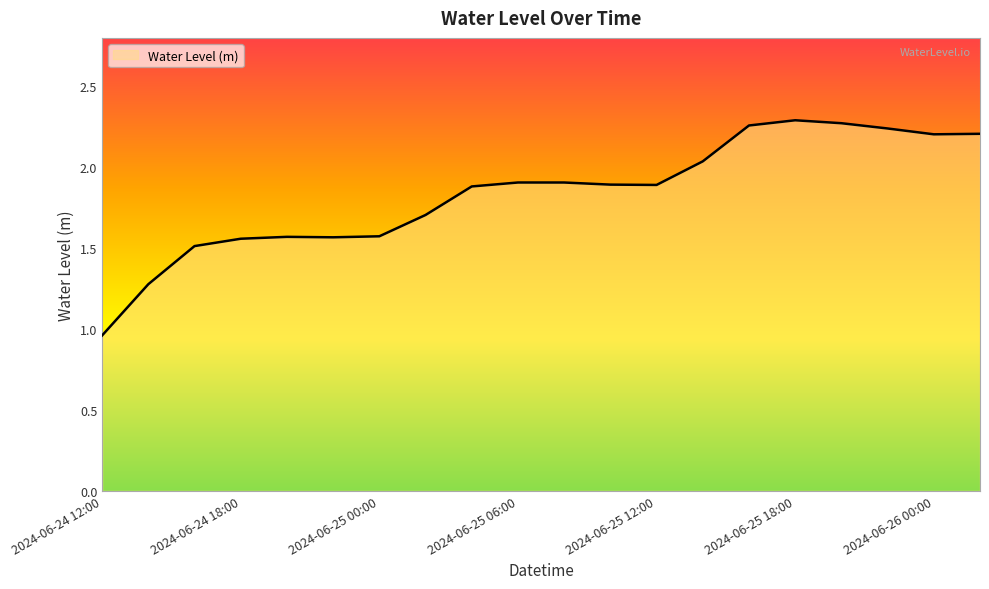

What is the difference between the maximum and minimum values?

1.3